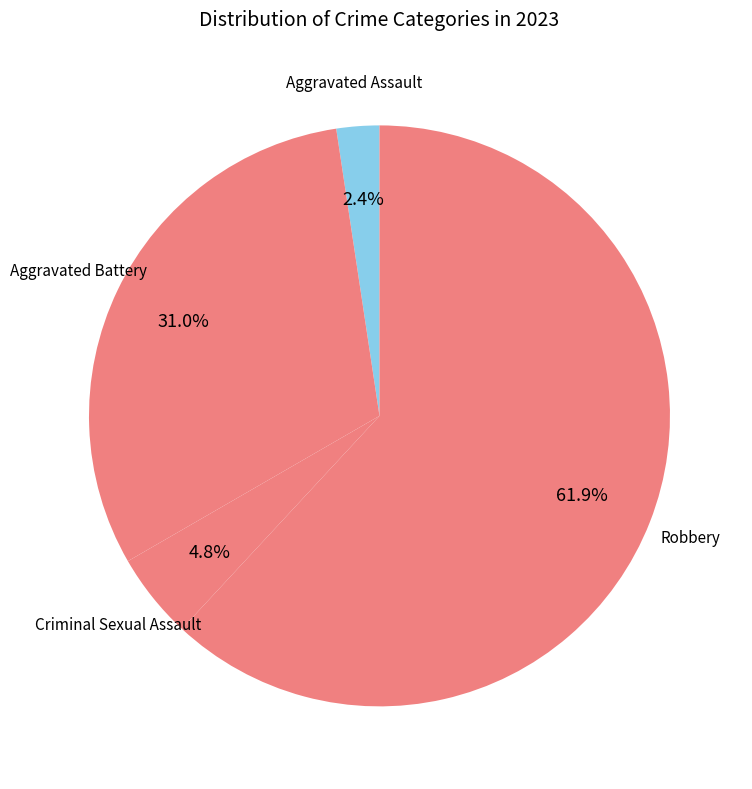

How many segments does this pie chart have?

4